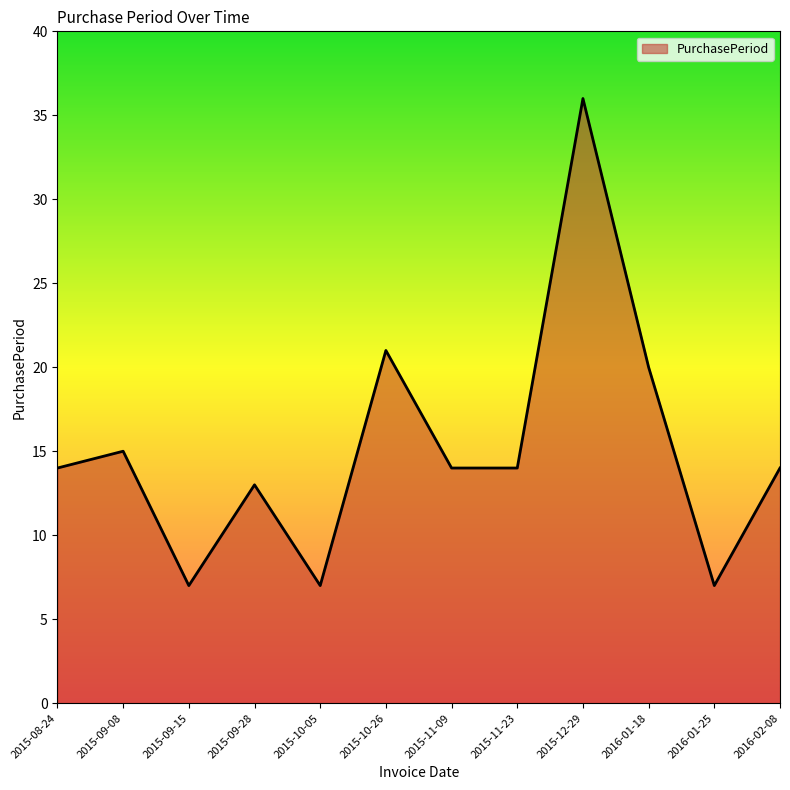

True or false: the data has more than 0 interior local peaks.

True